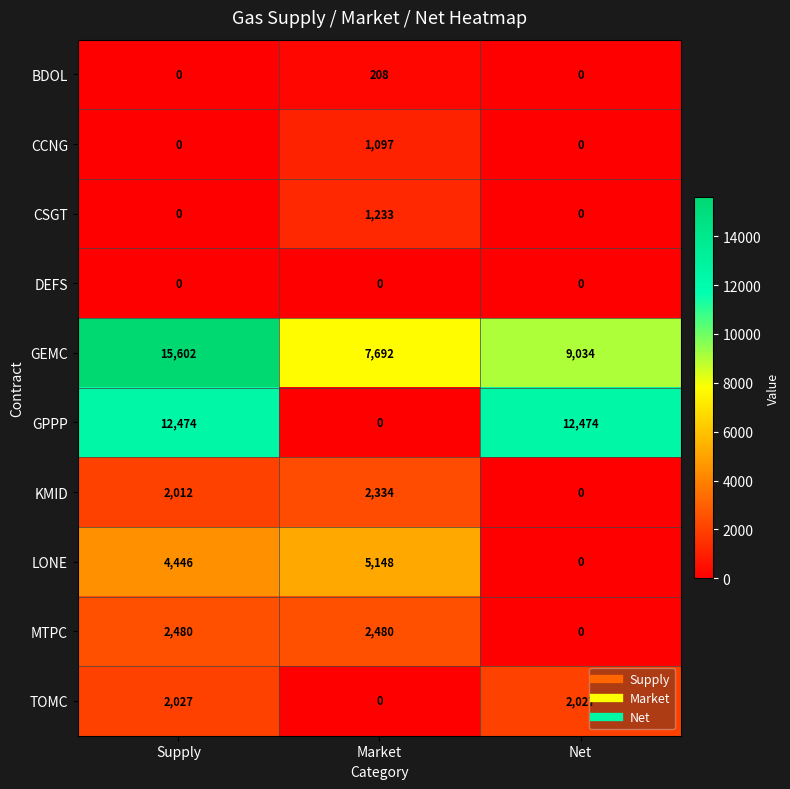

At which category is the sum across all series the highest?

Supply